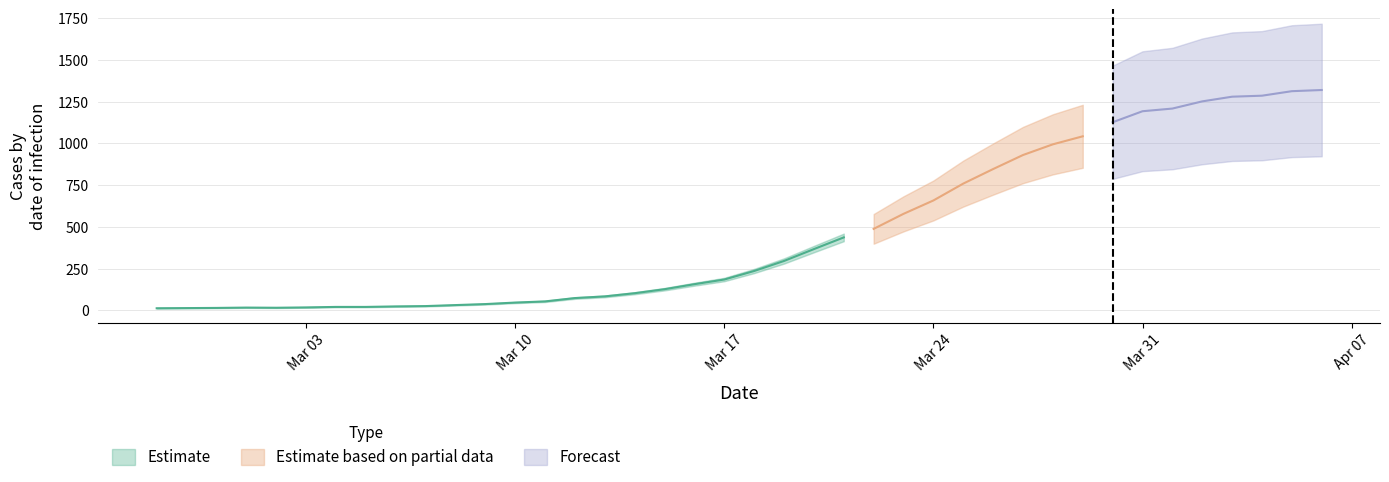

What is the value of the 18th point from the left?

127